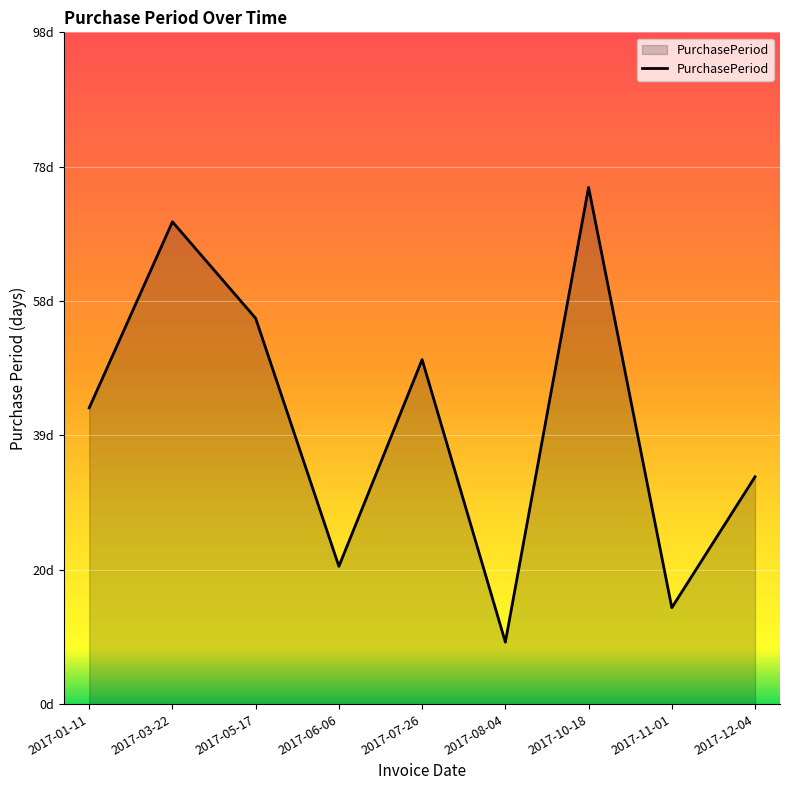

Rank the categories by value from highest to lowest.

2017-10-18, 2017-03-22, 2017-05-17, 2017-07-26, 2017-01-11, 2017-12-04, 2017-06-06, 2017-11-01, 2017-08-04